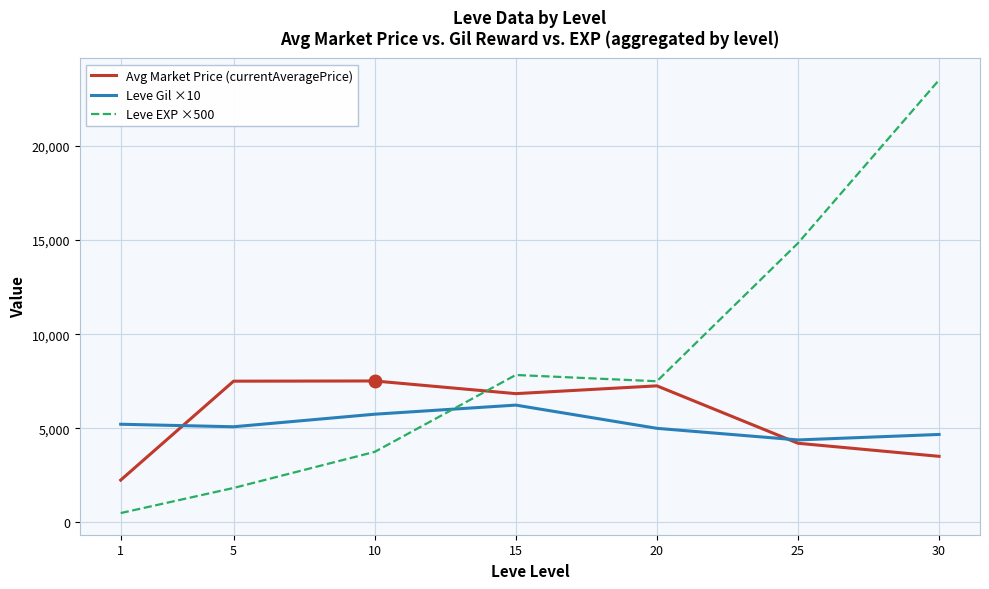

Is this an area chart (filled region under the line)?

No